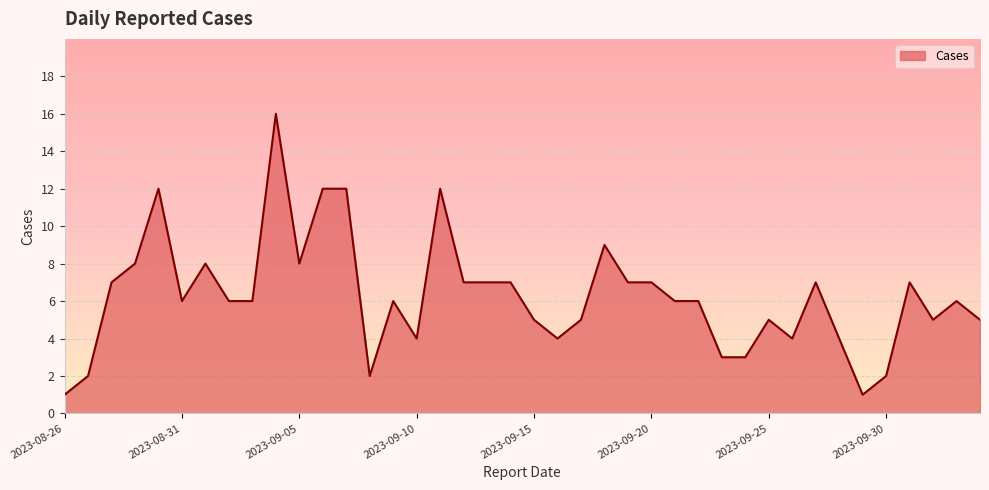

What is the greatest value displayed?

16